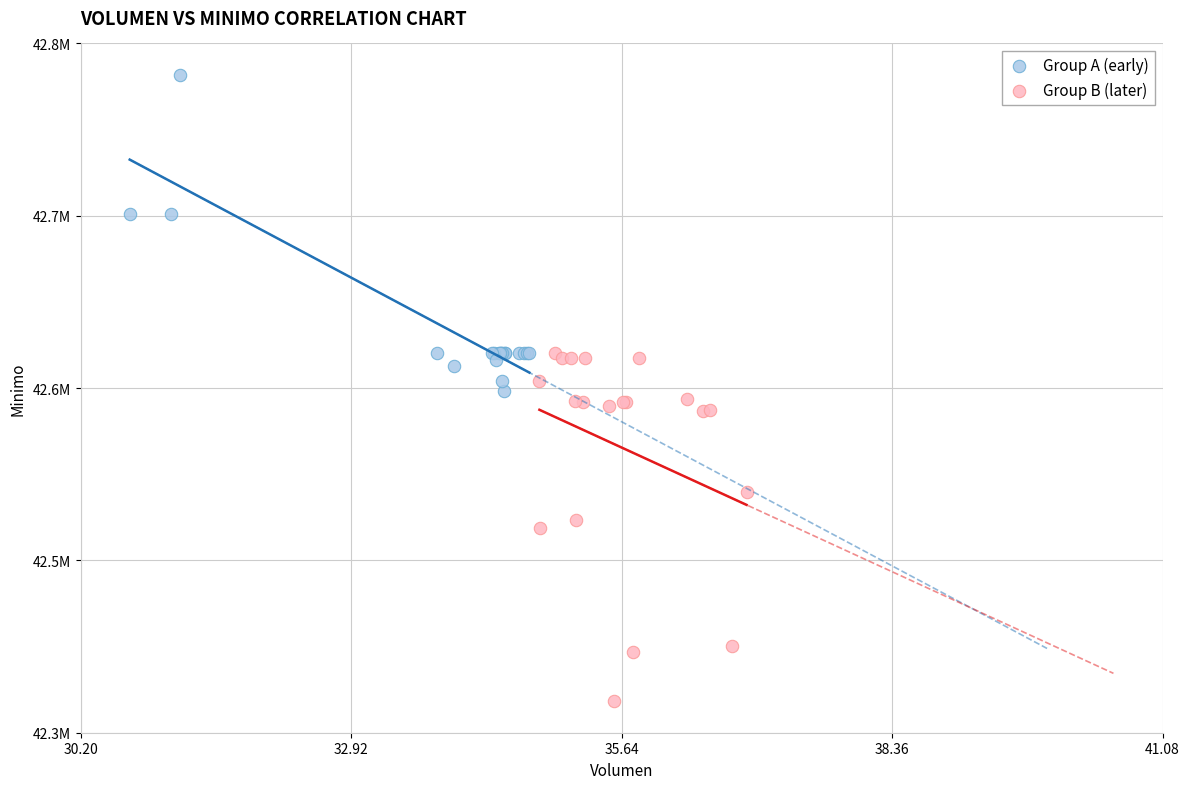

What are all the series names shown in the legend?

Group A (early), Group B (later)